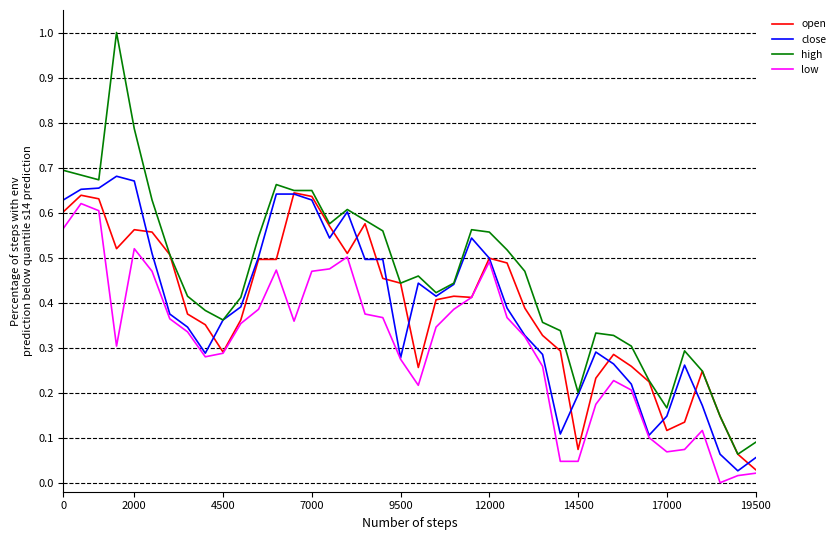

Which series has the largest total across all categories?

high